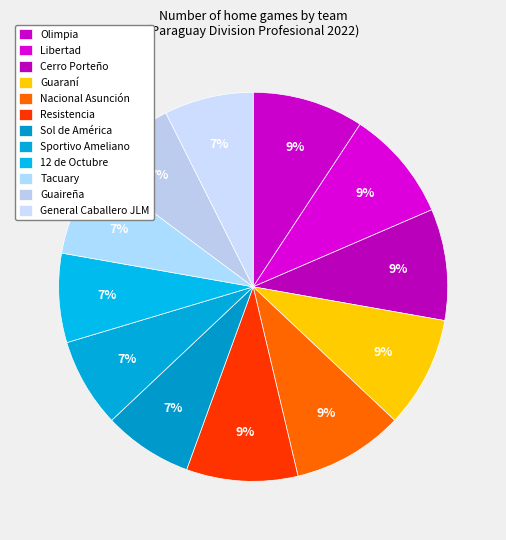

What is the smallest slice in the pie chart?

Sol de América